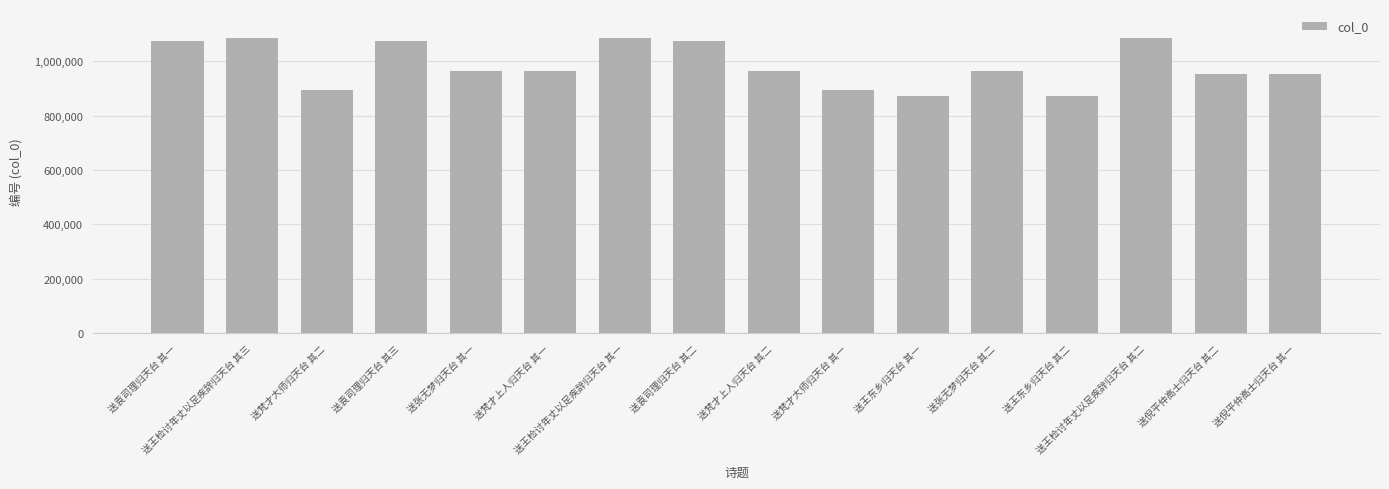

What is the difference between the maximum and minimum values?

209980